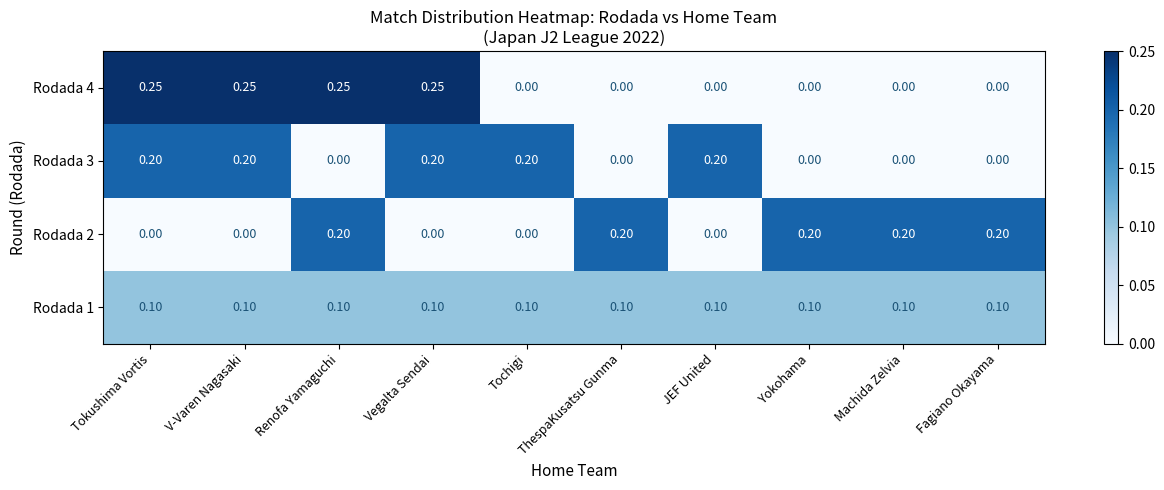

What is the total value across all series at ThespaKusatsu Gunma?

0.3